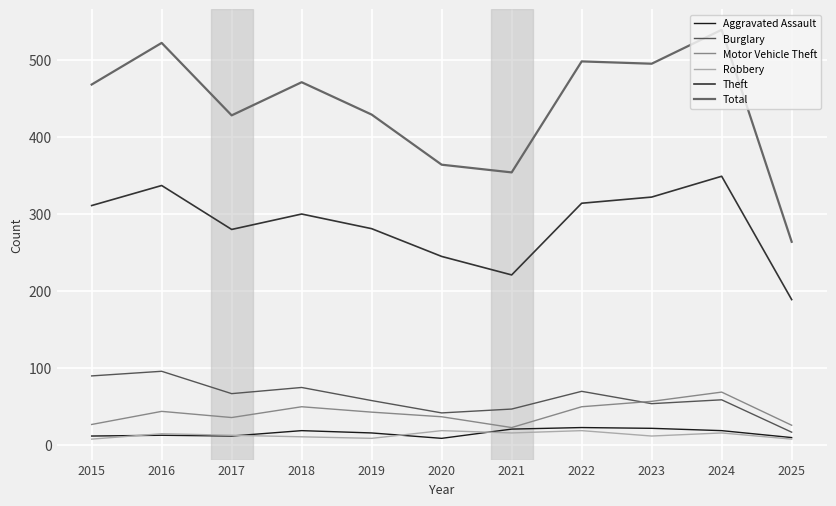

The Theft series shows 512 at 2023. True or false?

False